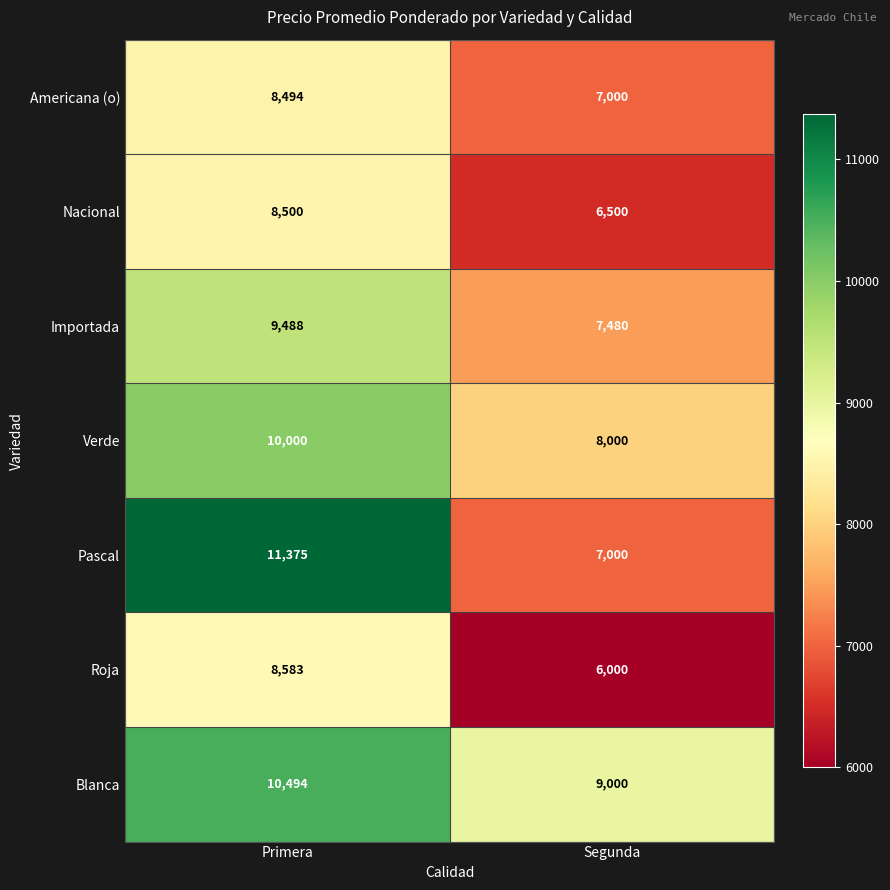

At which label is Roja closest to 7291?

Segunda